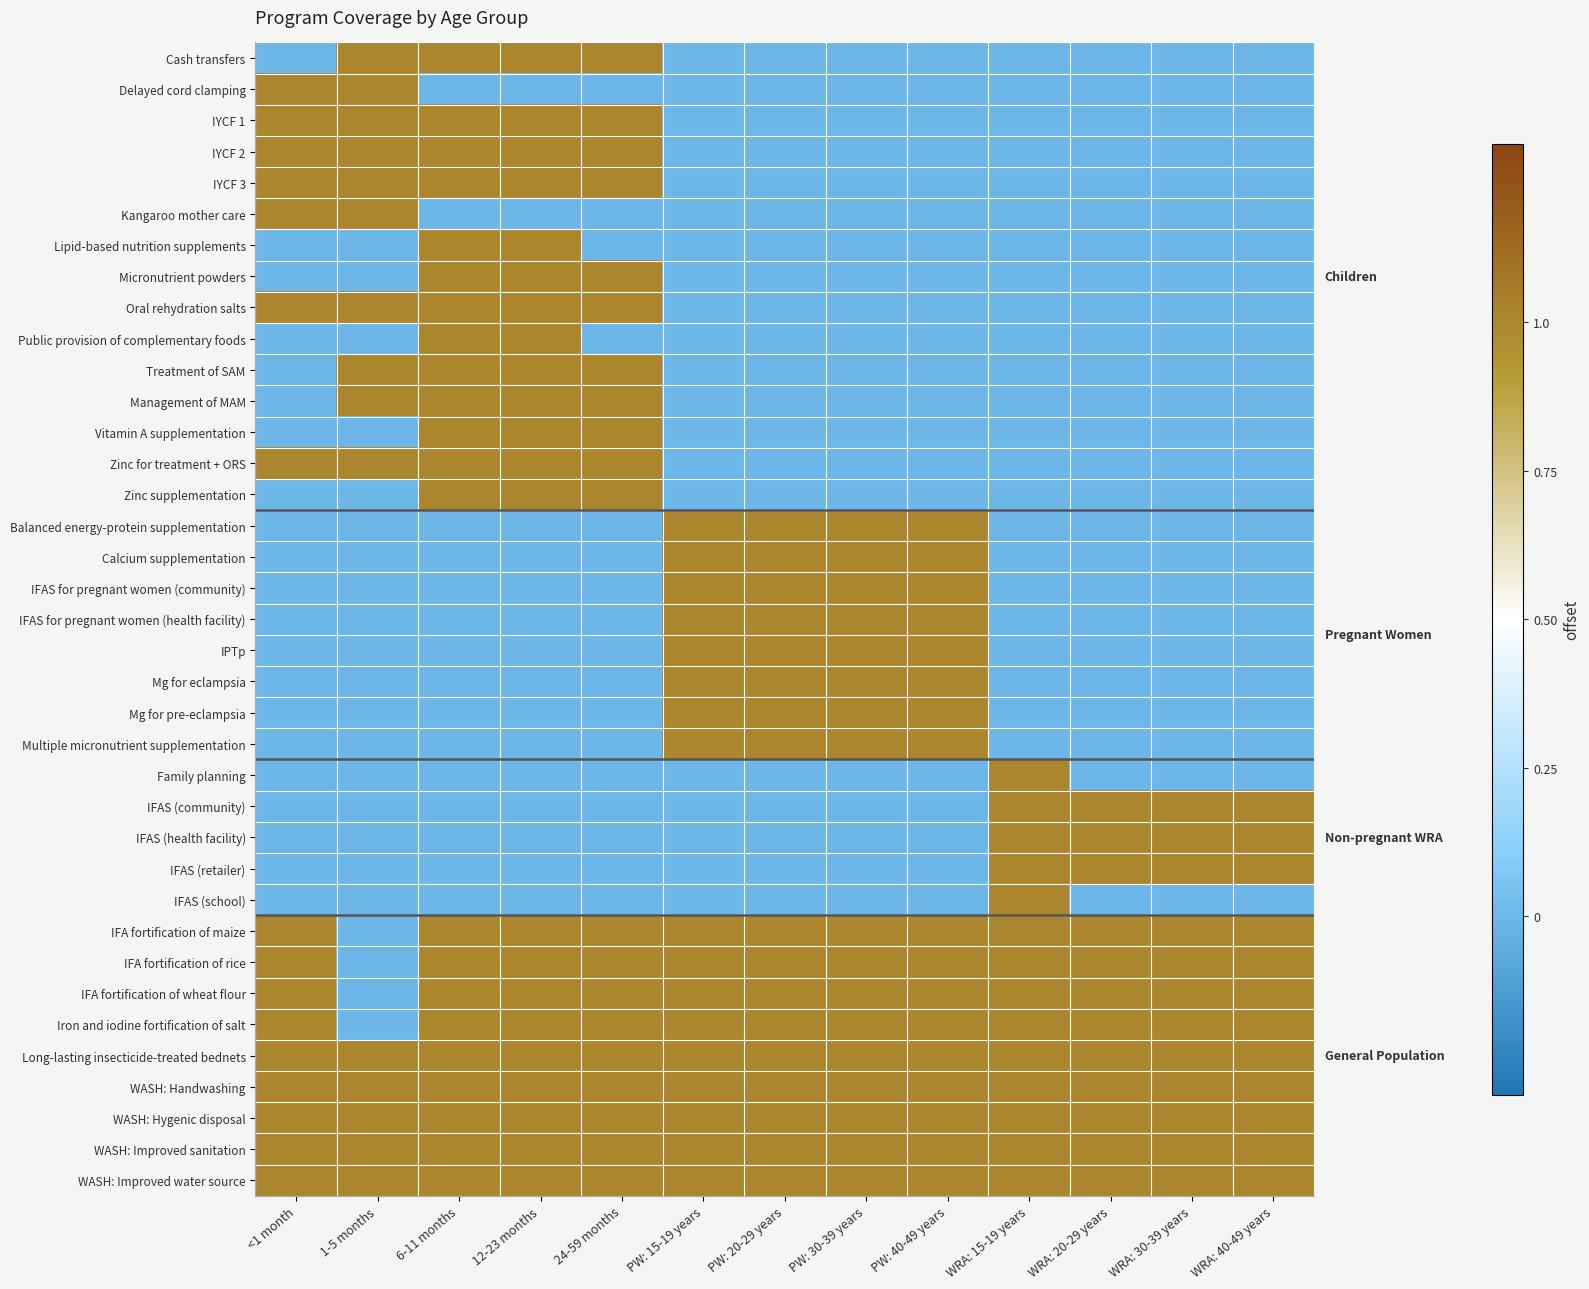

Between PW: 40-49 years and WRA: 30-39 years, which is larger?

PW: 40-49 years